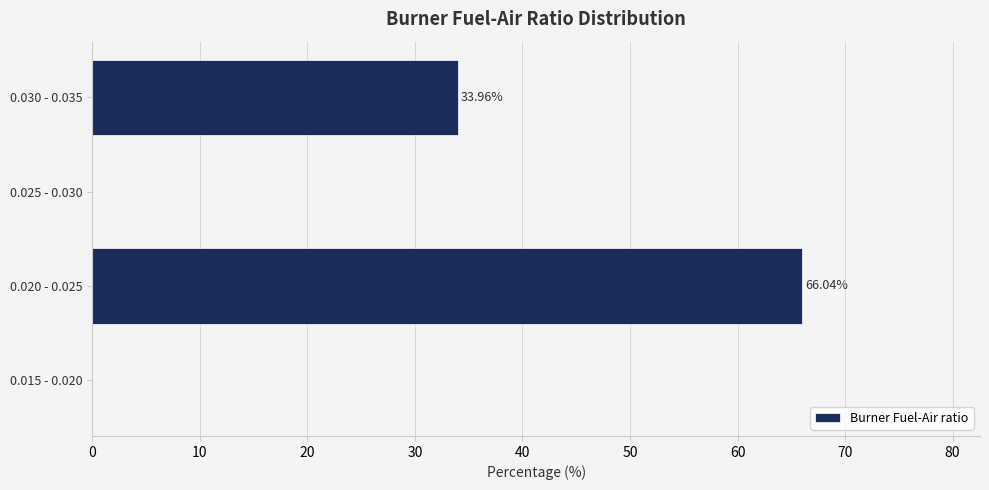

What is the sum of the values at 0.025 - 0.030 and 0.030 - 0.035?

34.0